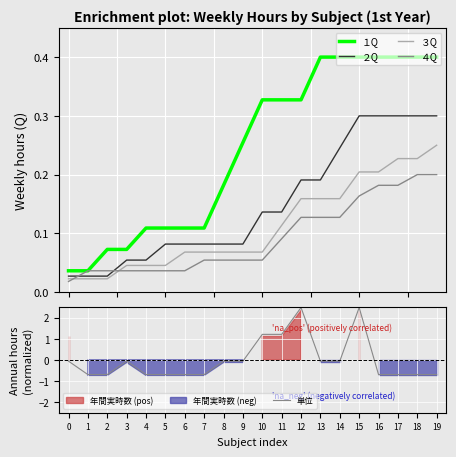

Where is the first local maximum for 単位?

3